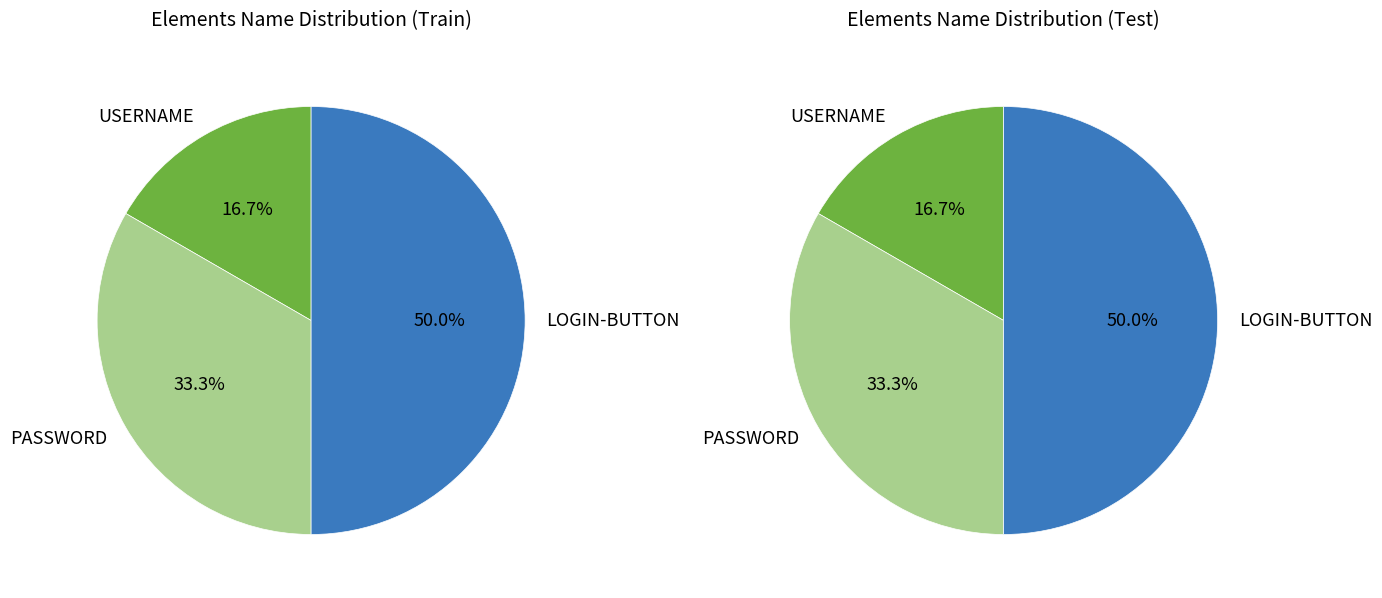

To the nearest percent, what is the combined percentage of USERNAME and PASSWORD?

50%